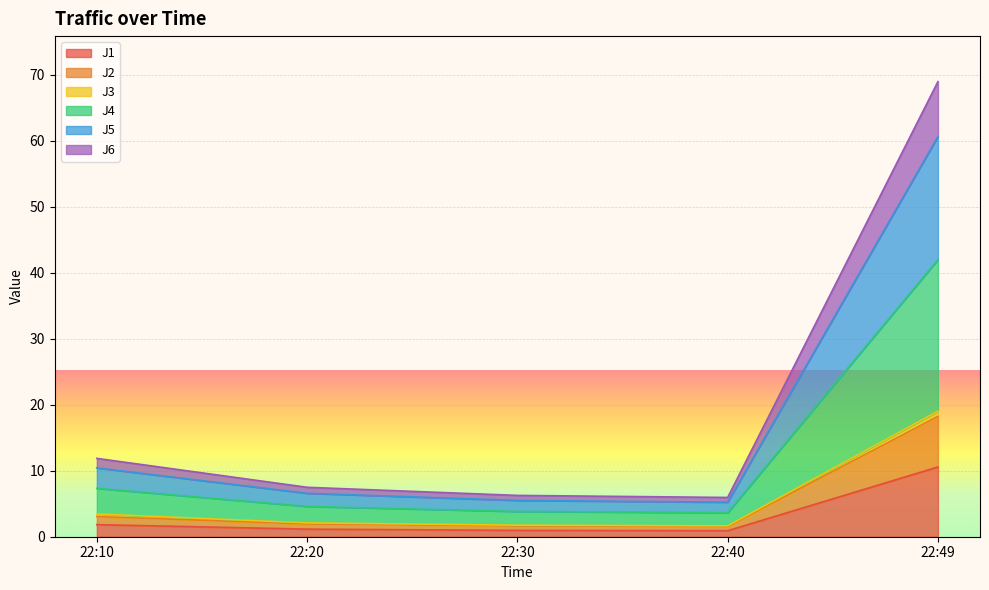

At which label does J1 reach its peak?

22:49